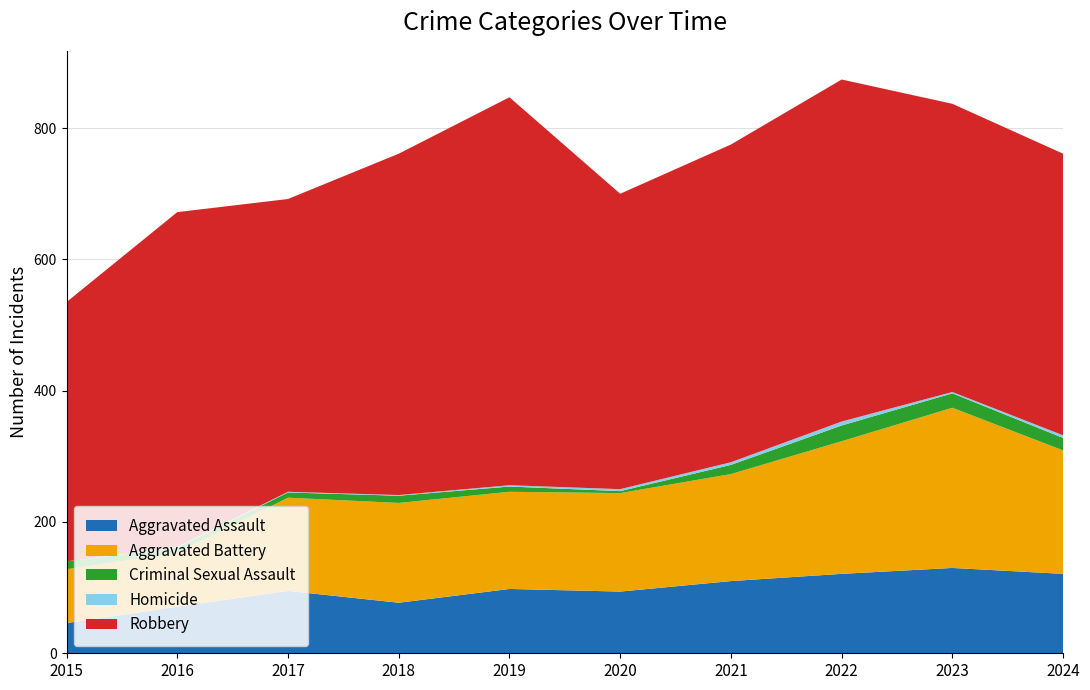

Reading left to right, extract all data points from this chart.

Aggravated Assault: 46	71	95	77	98	94	110	121	130	121
Aggravated Battery: 82	82	142	152	148	150	163	202	244	188
Criminal Sexual Assault: 12	8	8	11	8	3	14	24	22	19
Homicide: 0	1	1	1	2	3	4	6	2	4
Robbery: 395	510	446	520	591	450	484	521	439	429